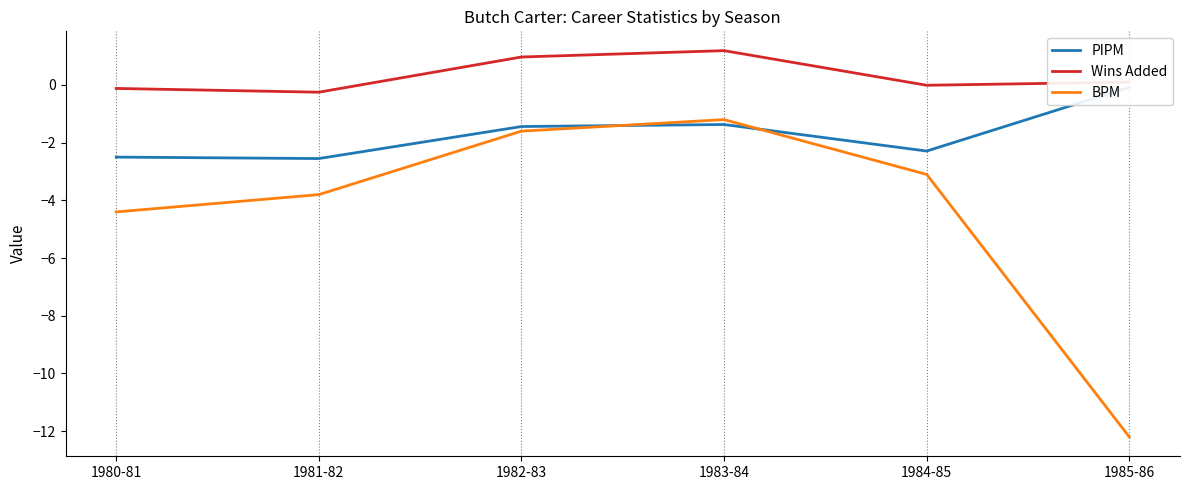

At which category is the sum across all series the highest?

1983-84